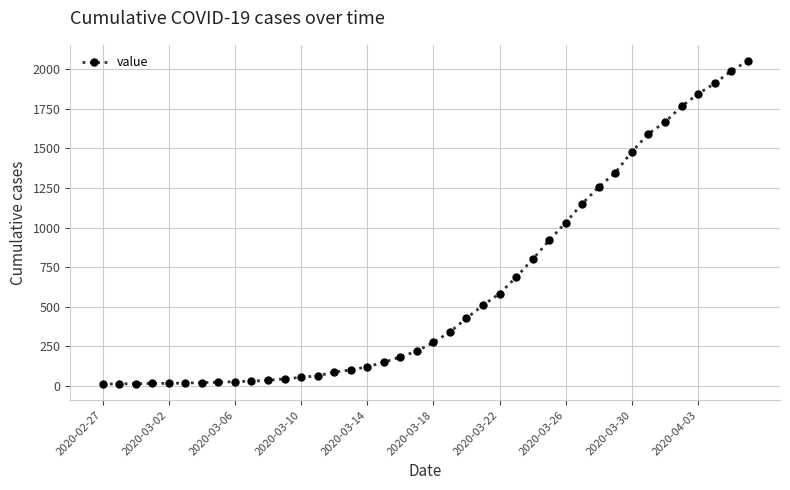

What is the maximum value shown in the chart?

2053